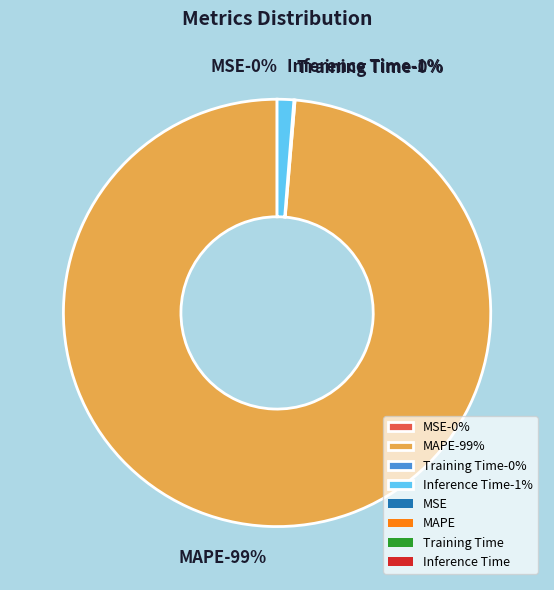

To the nearest percent, what portion does MAPE represent?

99%